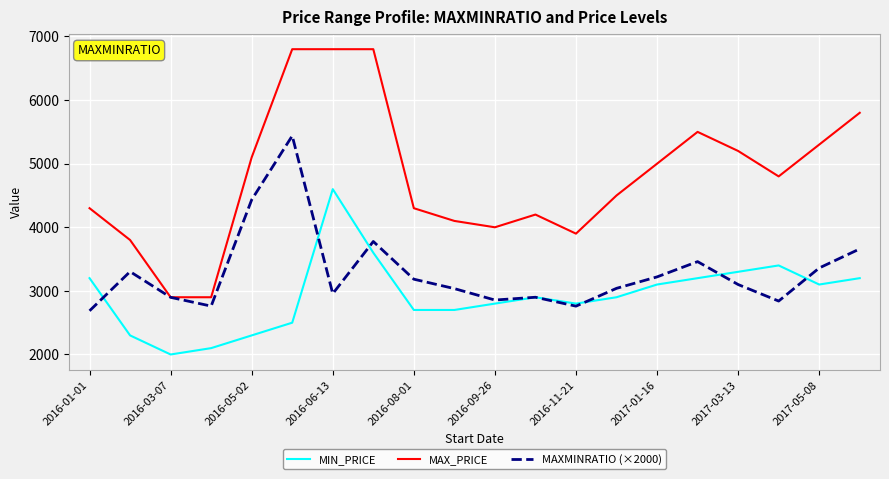

Which series has the widest spread of values?

MAX_PRICE